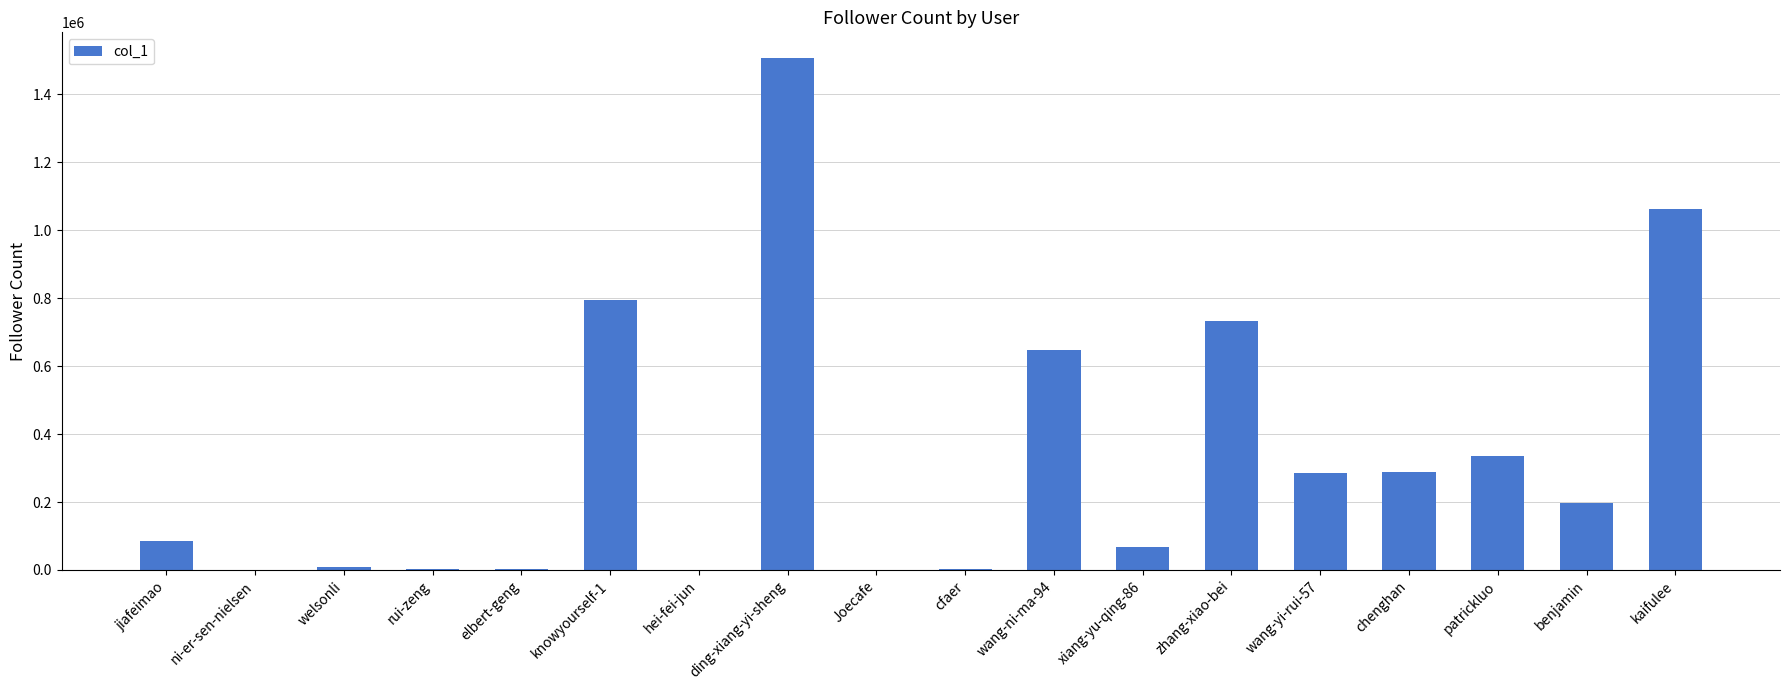

What is the sum of the values at chenghan and ding-xiang-yi-sheng?

1794911